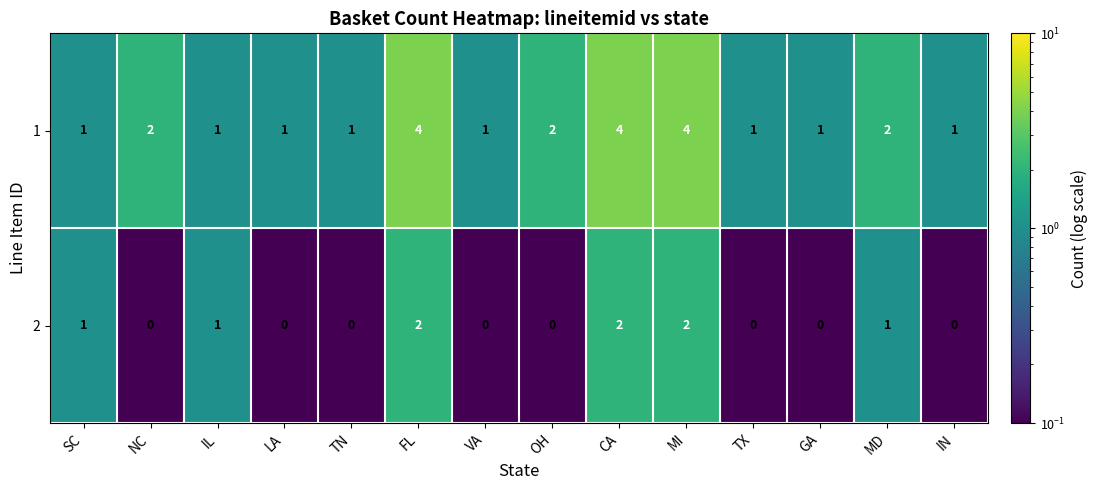

Is the value of 1 at MI greater than the value of 2 at MD?

Yes